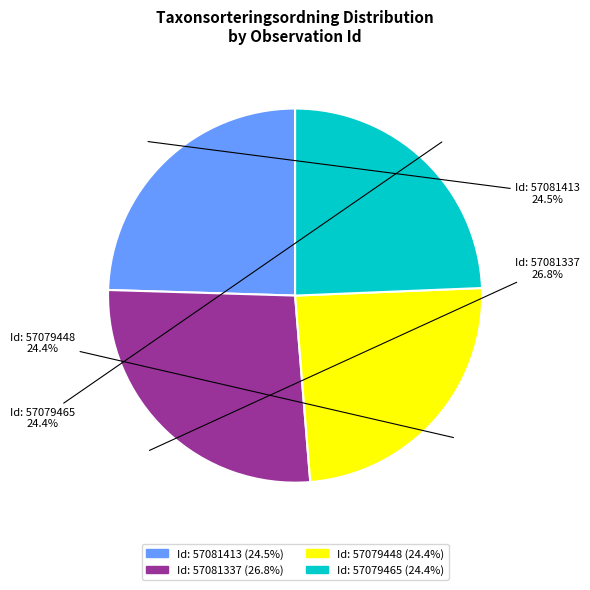

Does Id: 57081337 account for over 50% of the chart?

No